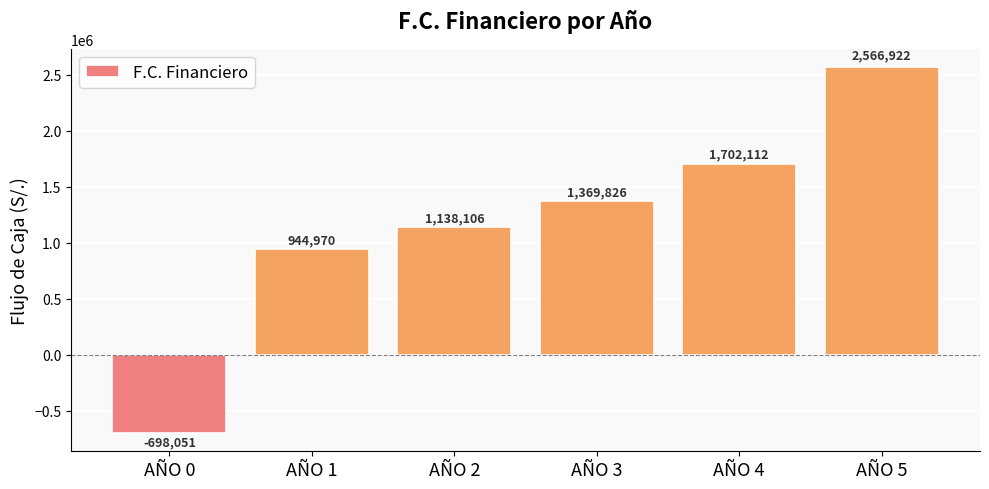

What is the difference between the values at AÑO 1 and AÑO 5?

1621952.1